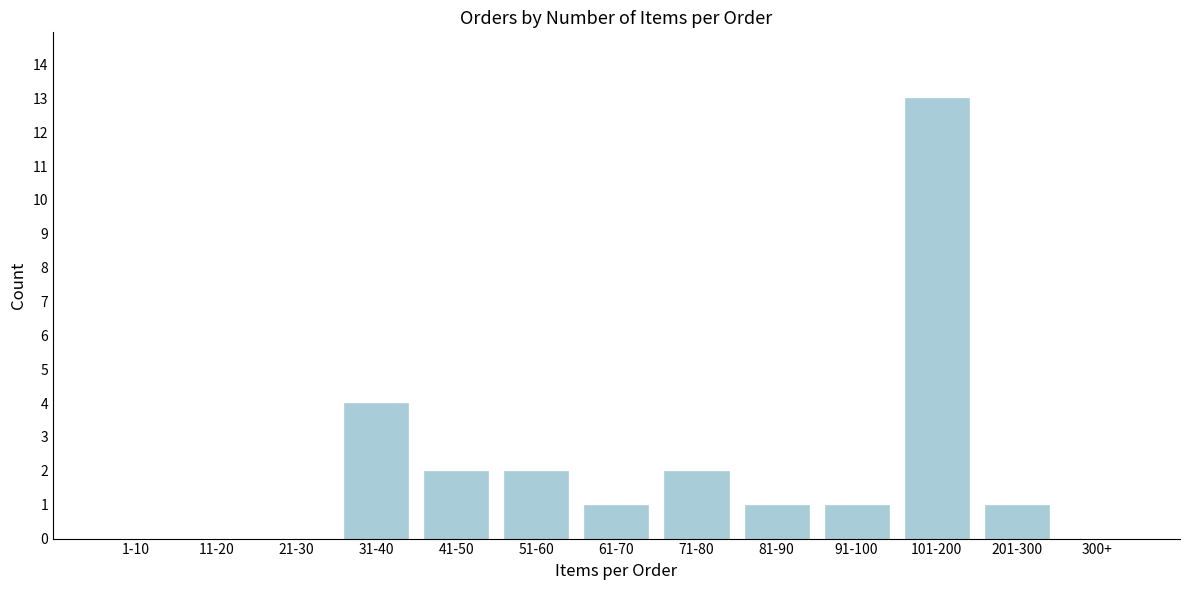

Reading left to right, transcribe all the data shown in this chart.

1-10=0	11-20=0	21-30=0	31-40=4	41-50=2	51-60=2	61-70=1	71-80=2	81-90=1	91-100=1	101-200=13	201-300=1	300+=0